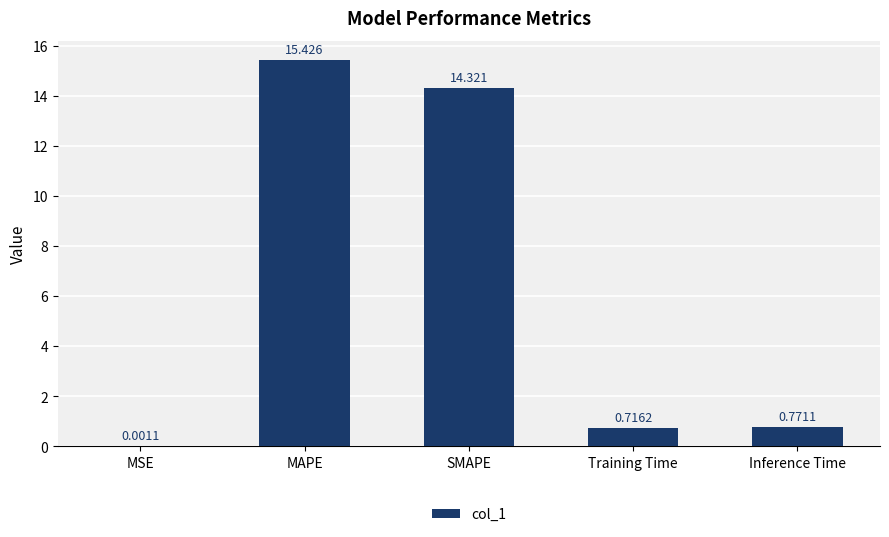

What is the difference between the values at SMAPE and MAPE?

1.1